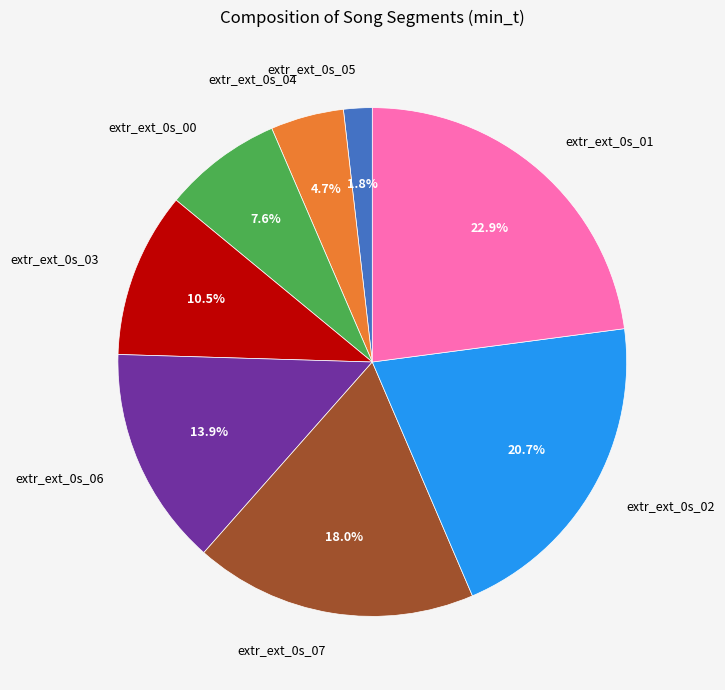

To the nearest percent, what is the combined percentage of extr_ext_0s_04 and extr_ext_0s_01?

28%